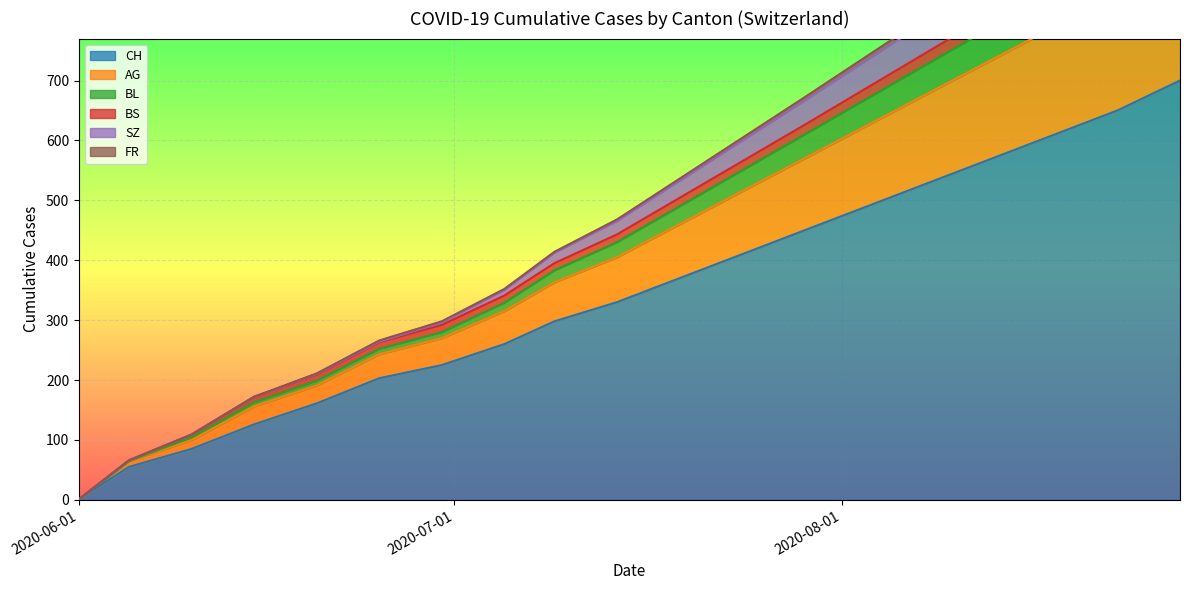

What are all the series names shown in the legend?

CH, AG, BL, BS, SZ, FR